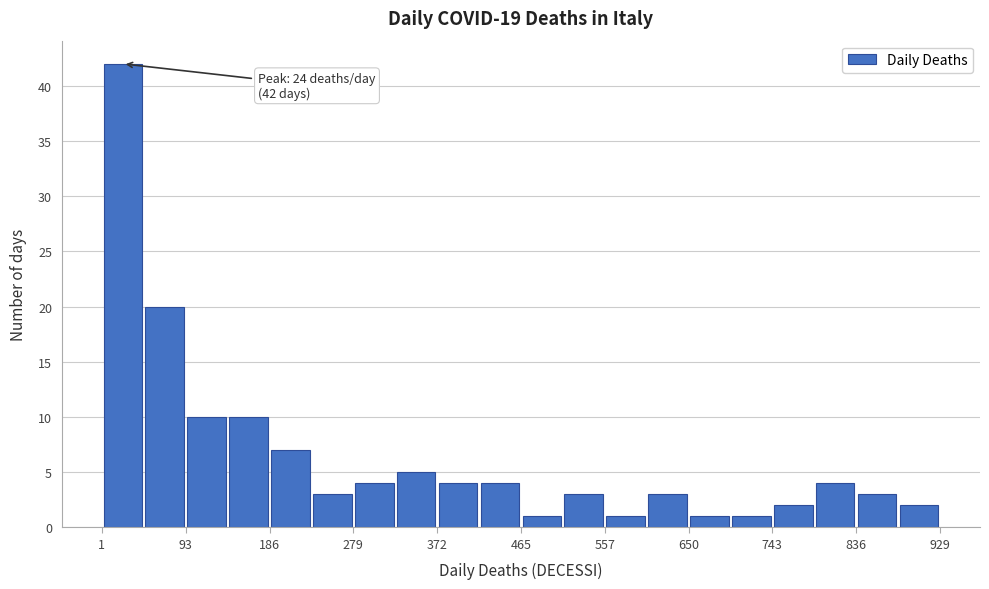

Over which range of the x-axis is the bar tallest?

0 to 50